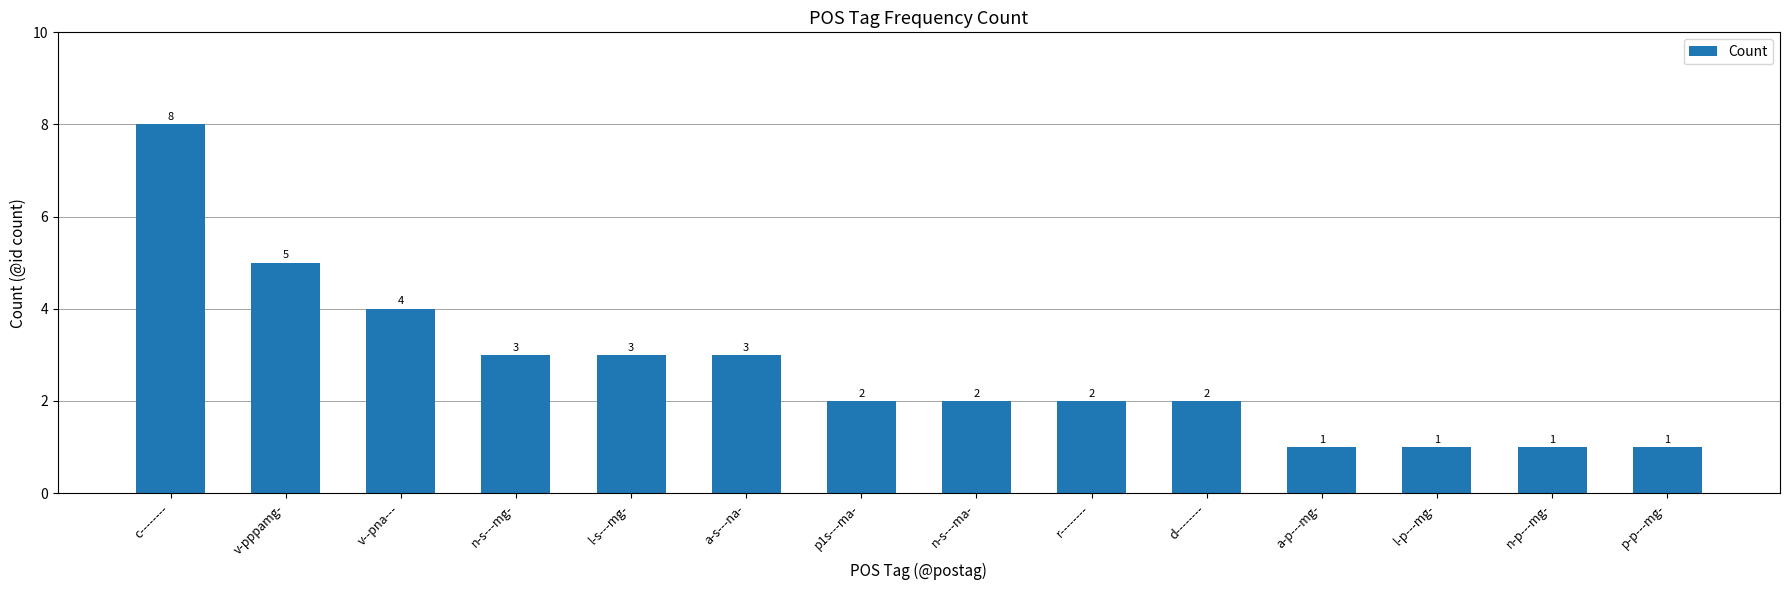

What is the sum of the values at d-------- and a-s---na-?

5